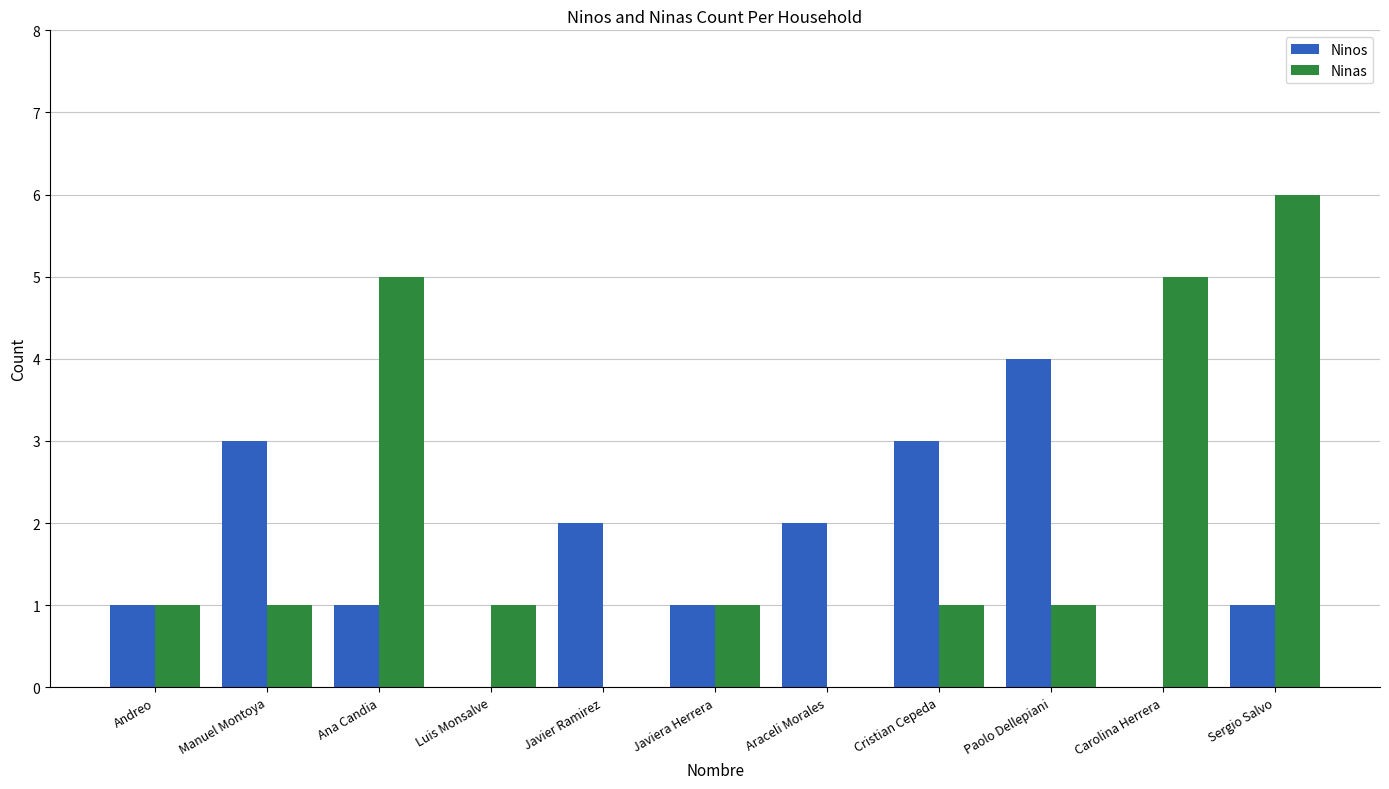

Between Andreo and Cristian Cepeda, which series saw the biggest shift?

Ninos